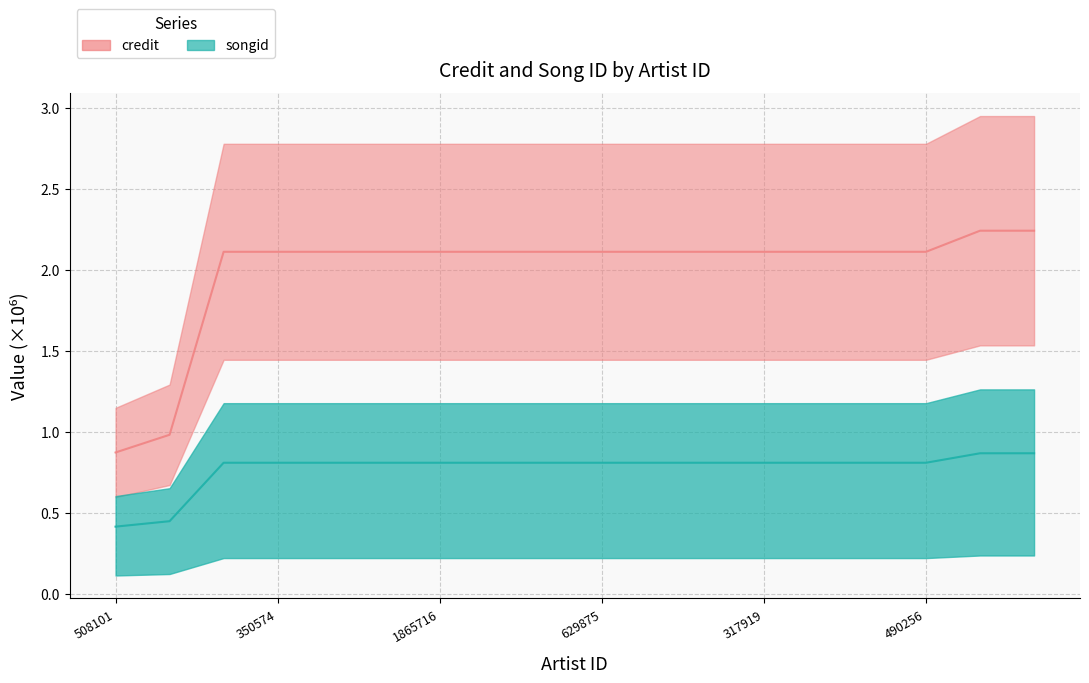

How many series are shown in this chart?

2